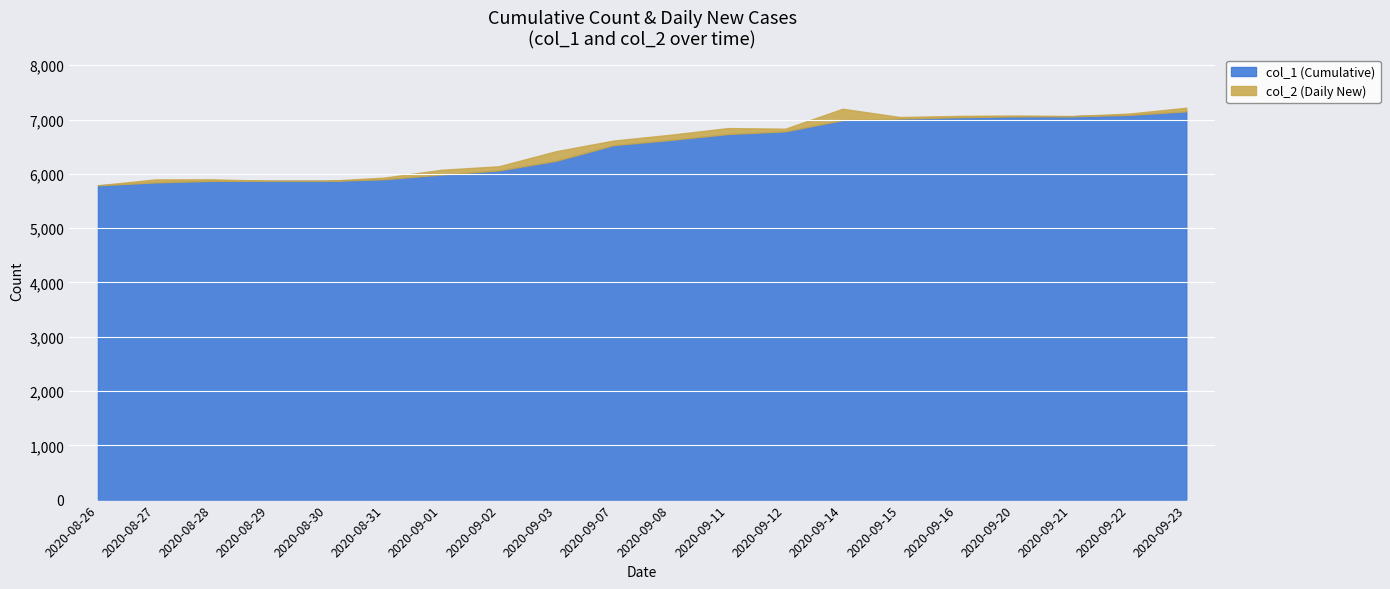

Which label corresponds to the smallest value in the chart?

2020-08-26